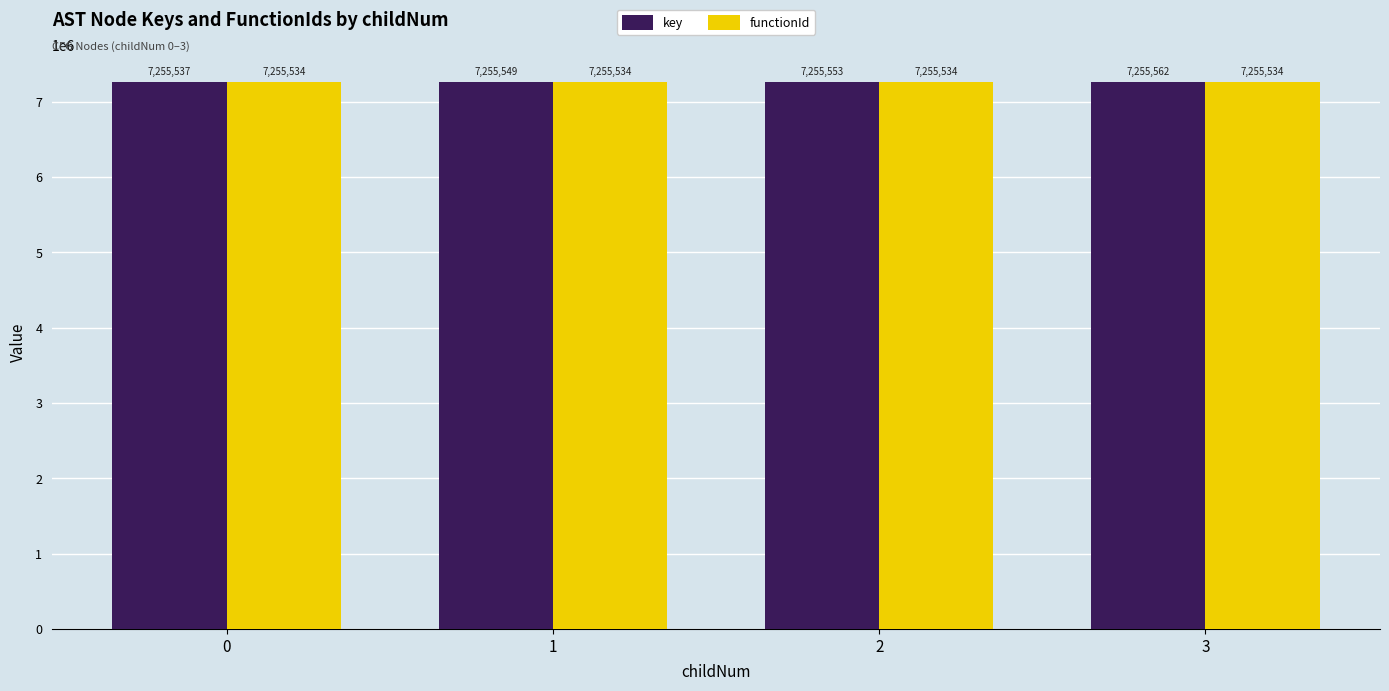

What is the value of the functionId bar at the 1st from the left?

7255534